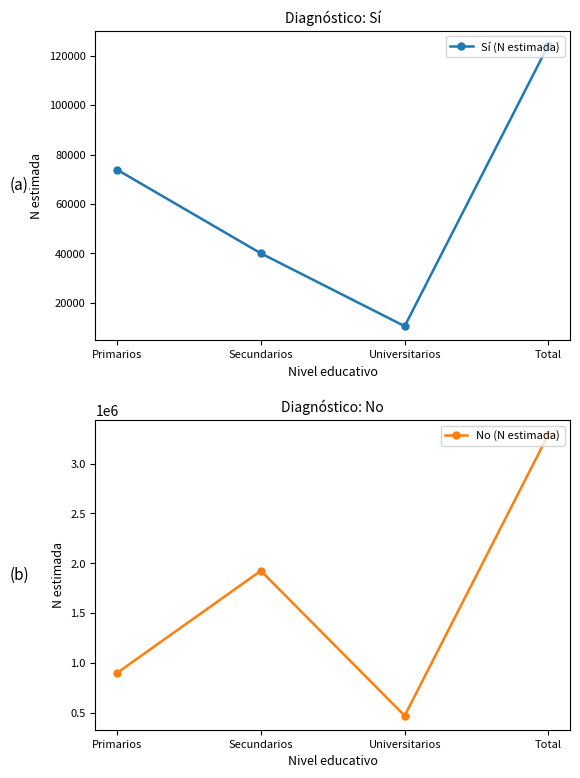

What is the label of the 4th point from the right?

Primarios